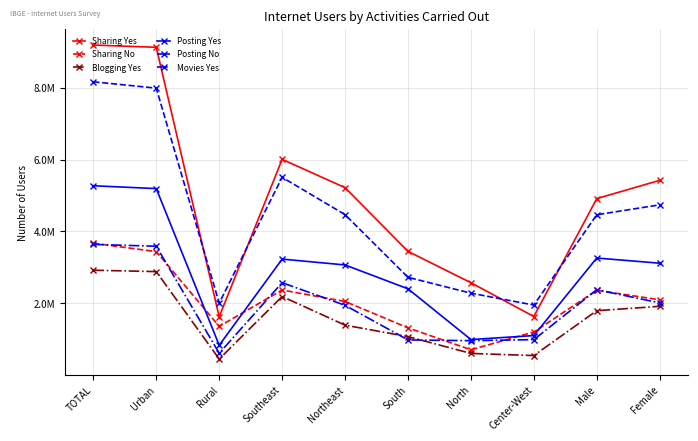

How many values in the Movies Yes series are below 2009823?

5